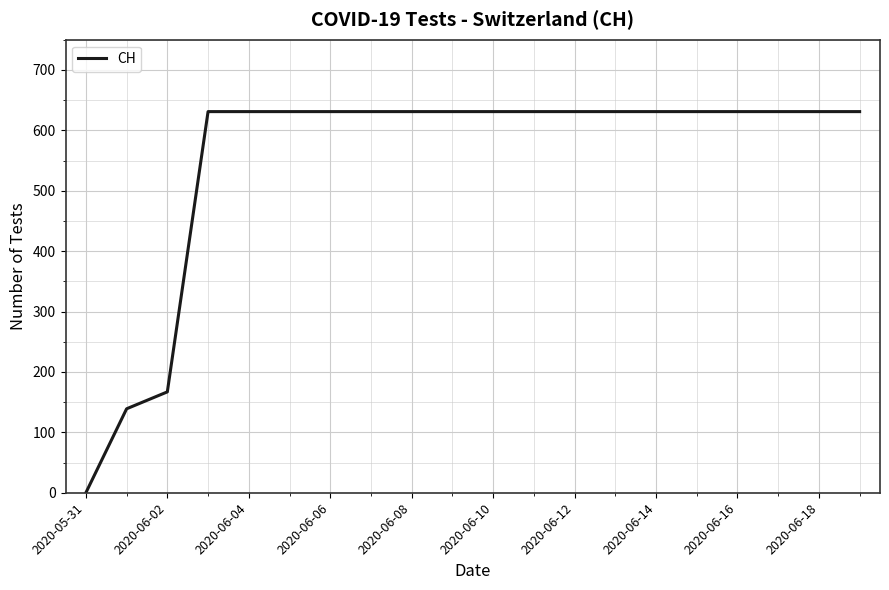

Does the chart have visible grid lines?

Yes